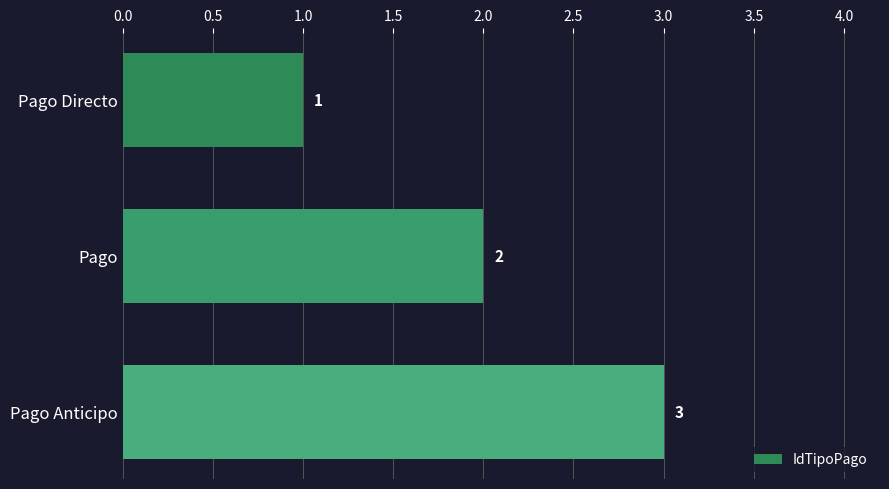

At which label is the value closest to 2?

Pago